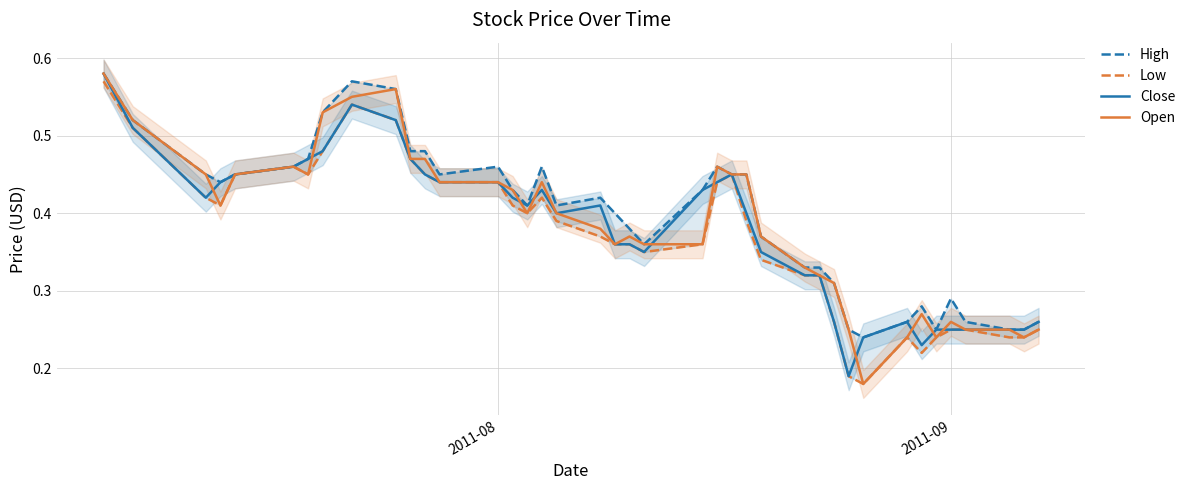

The Close series shows 0.4 at 2011-09. True or false?

False